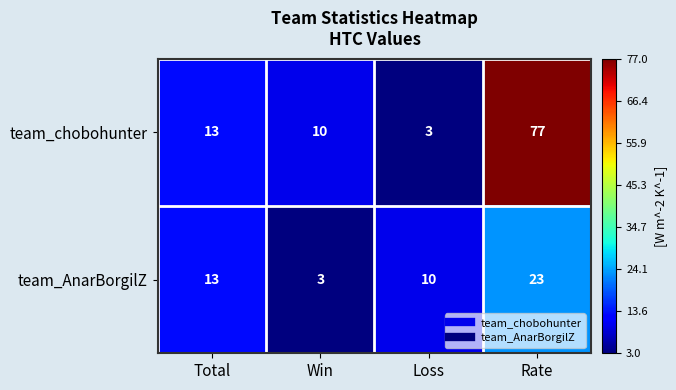

What is the greatest value displayed?

77